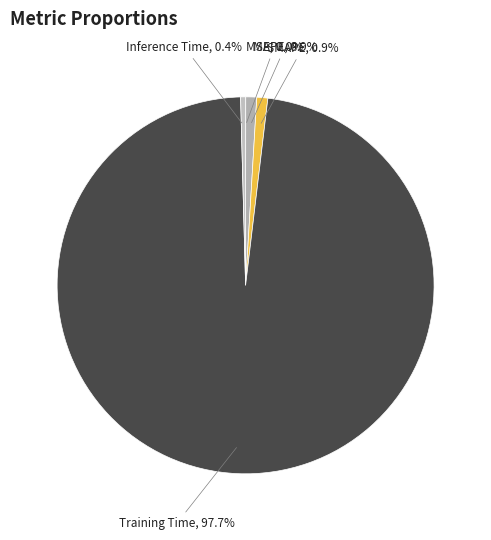

Is it true that MAPE is 14% of the pie?

False